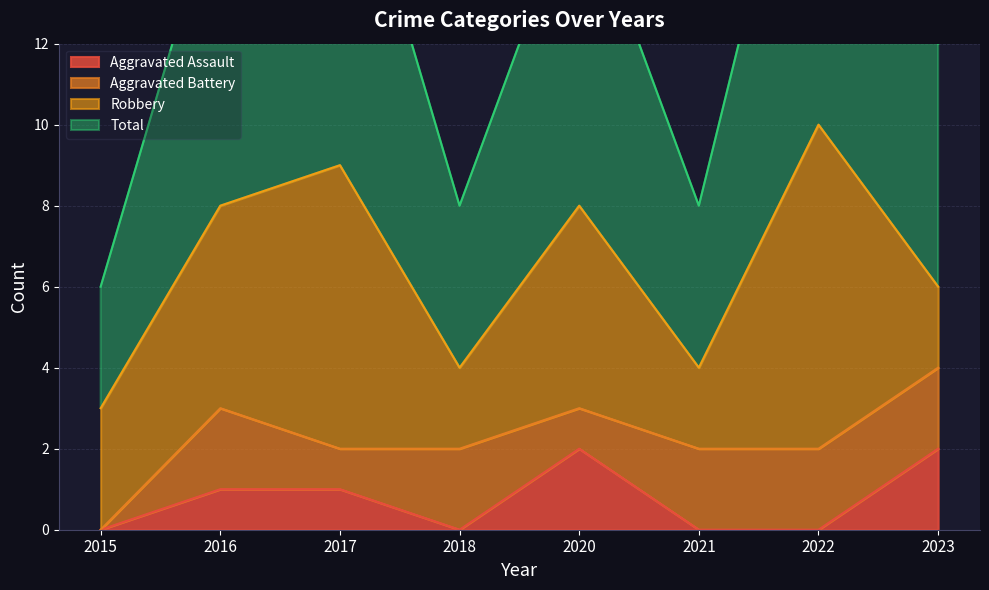

How many positive values does the Aggravated Assault series have?

4